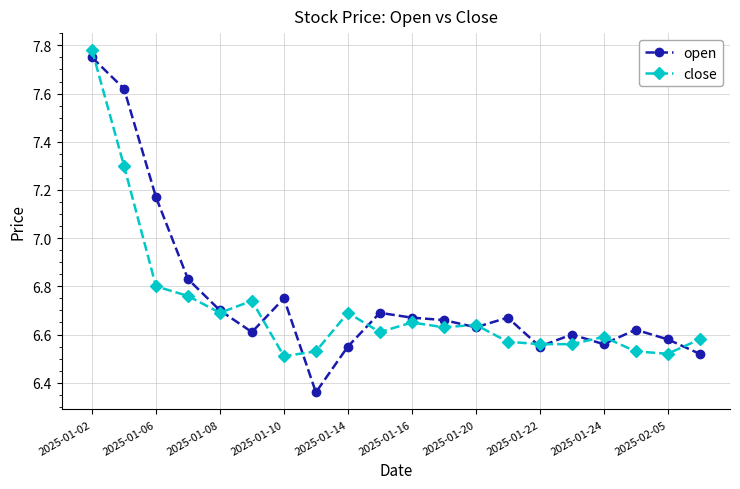

Which series has the widest spread of values?

open